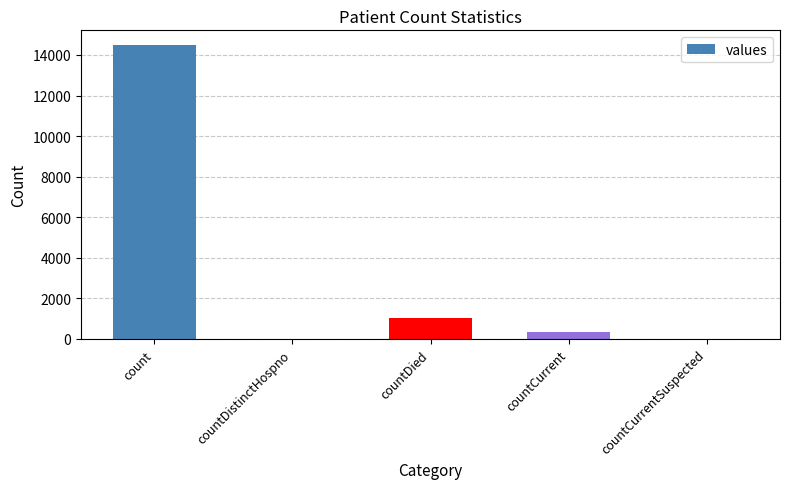

Which has a higher value, countDistinctHospno or countDied?

countDied